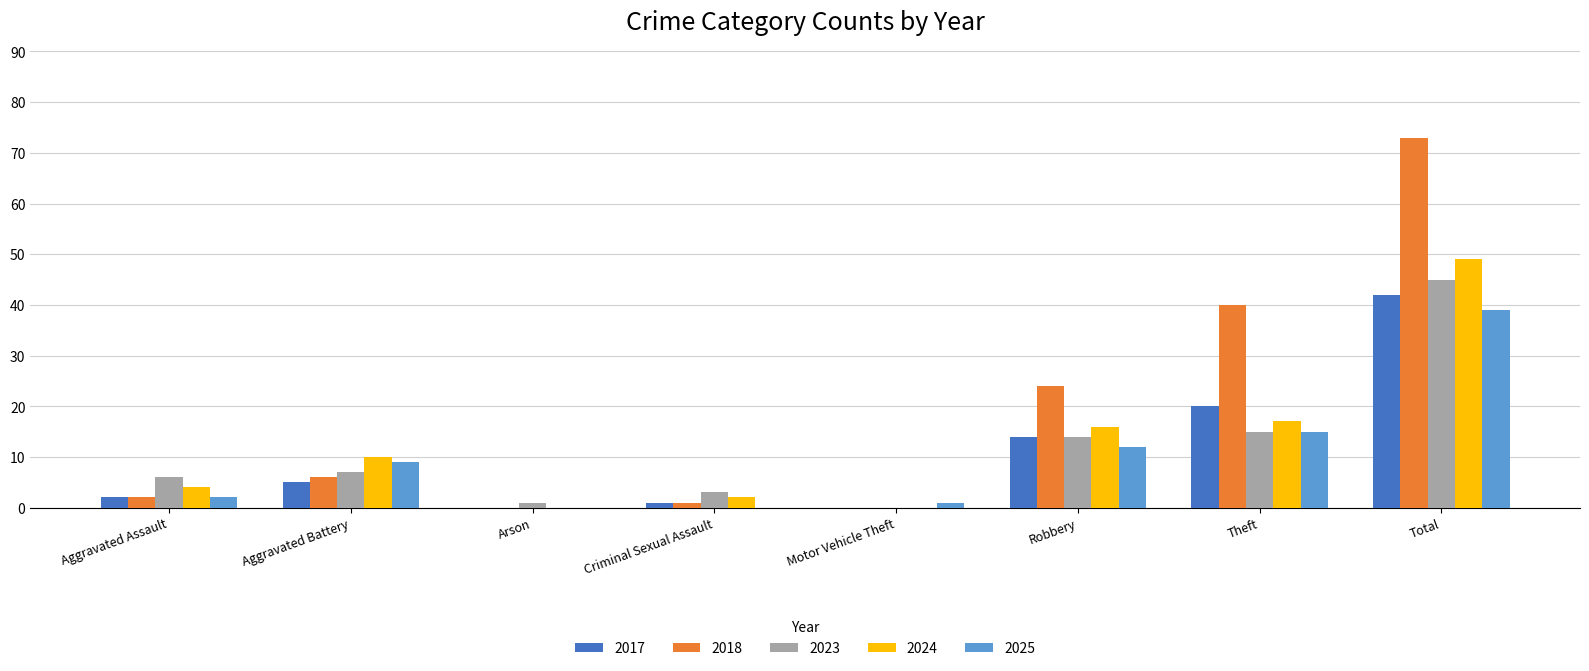

Which series changed the most between Aggravated Battery and Motor Vehicle Theft?

2024